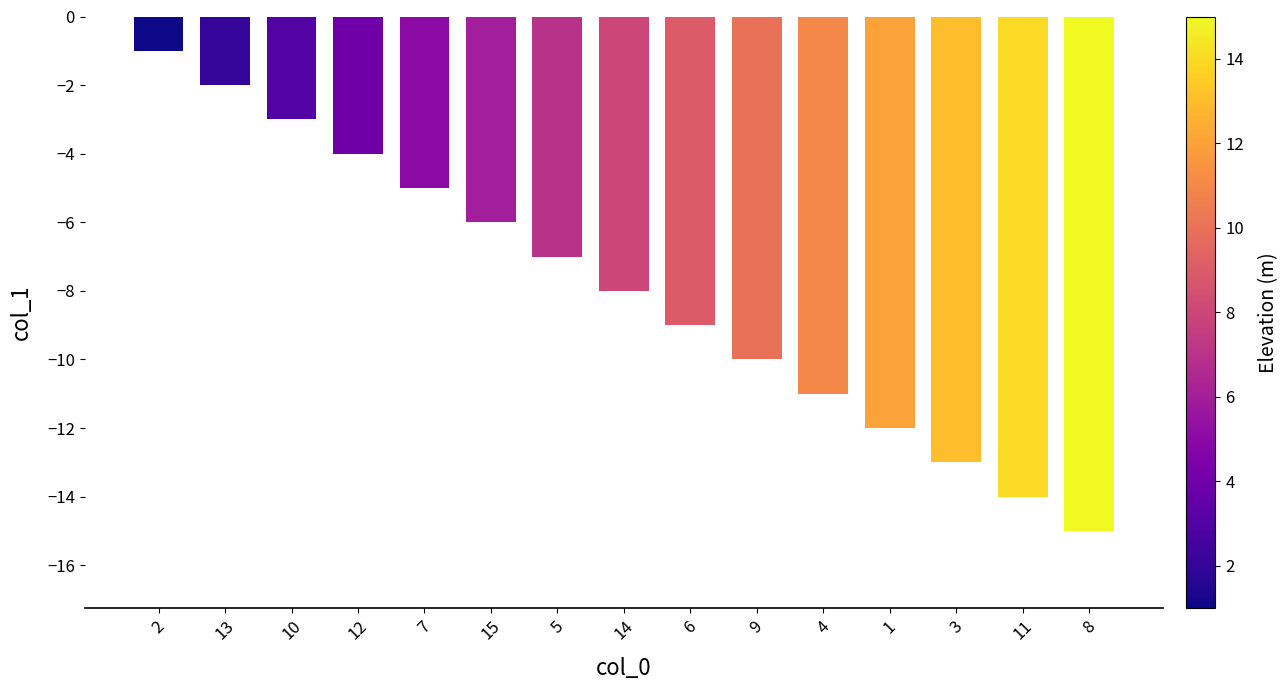

What is the sum of all values?

-120